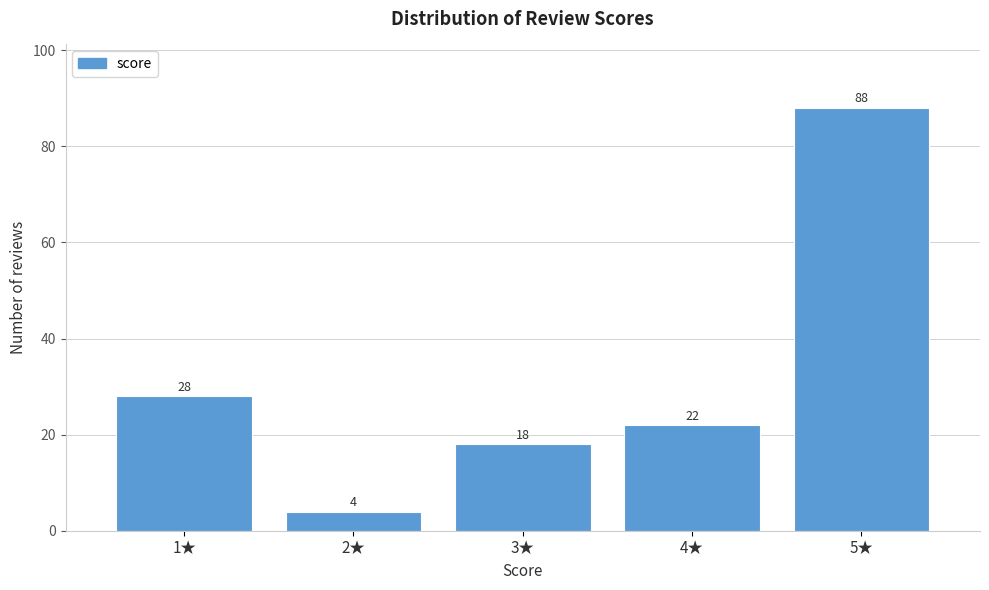

Reading left to right, list all the values displayed in this chart.

28	4	18	22	88